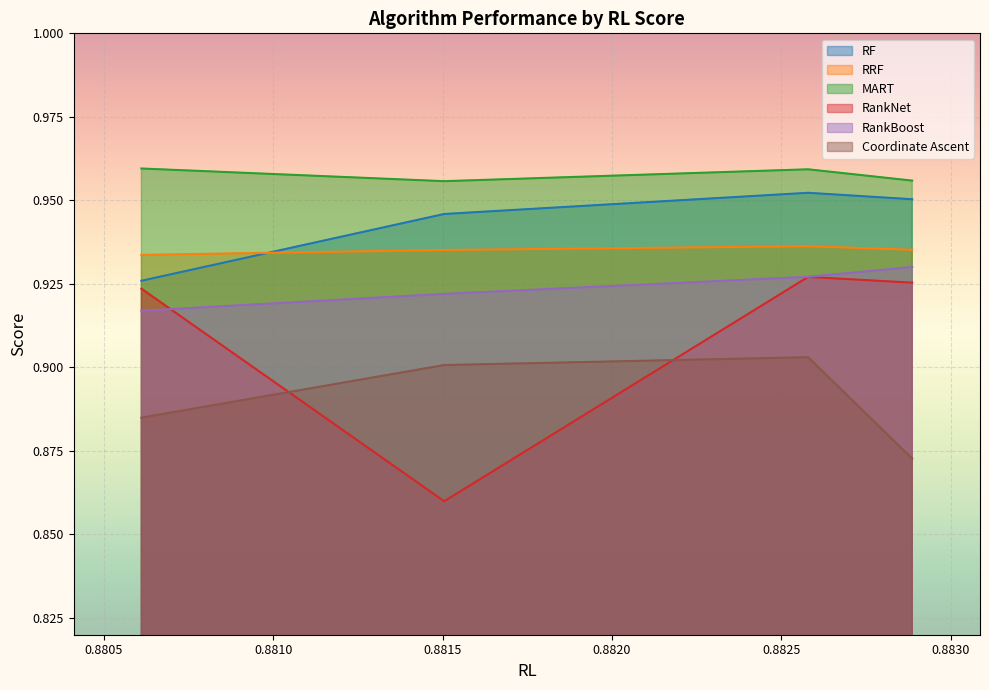

At how many categories does at least one series exceed 0?

4